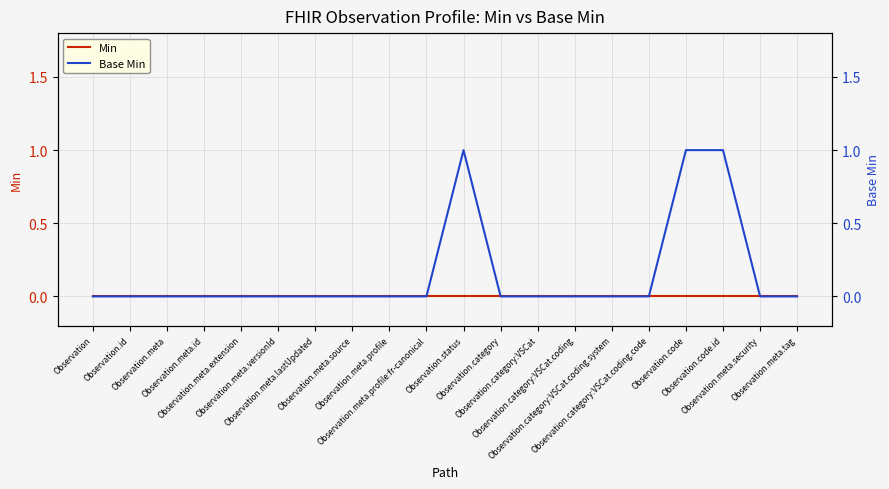

Where is Min nearest to the value 0?

Observation